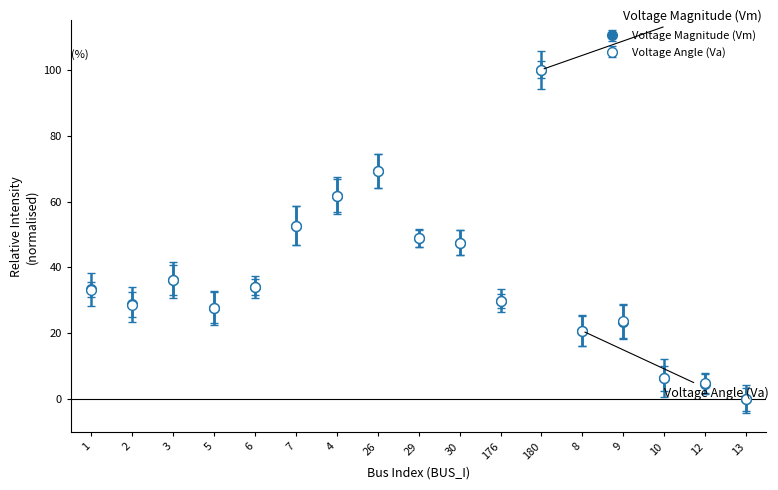

What is the difference between the highest and lowest values at 6?

0.1